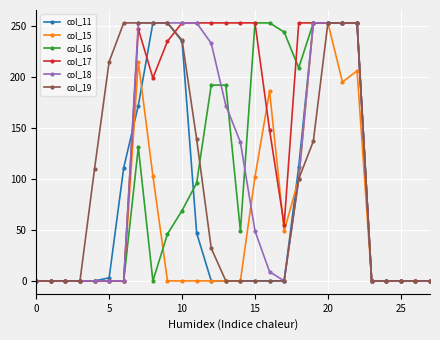

At how many categories does at least one series exceed 219?

17